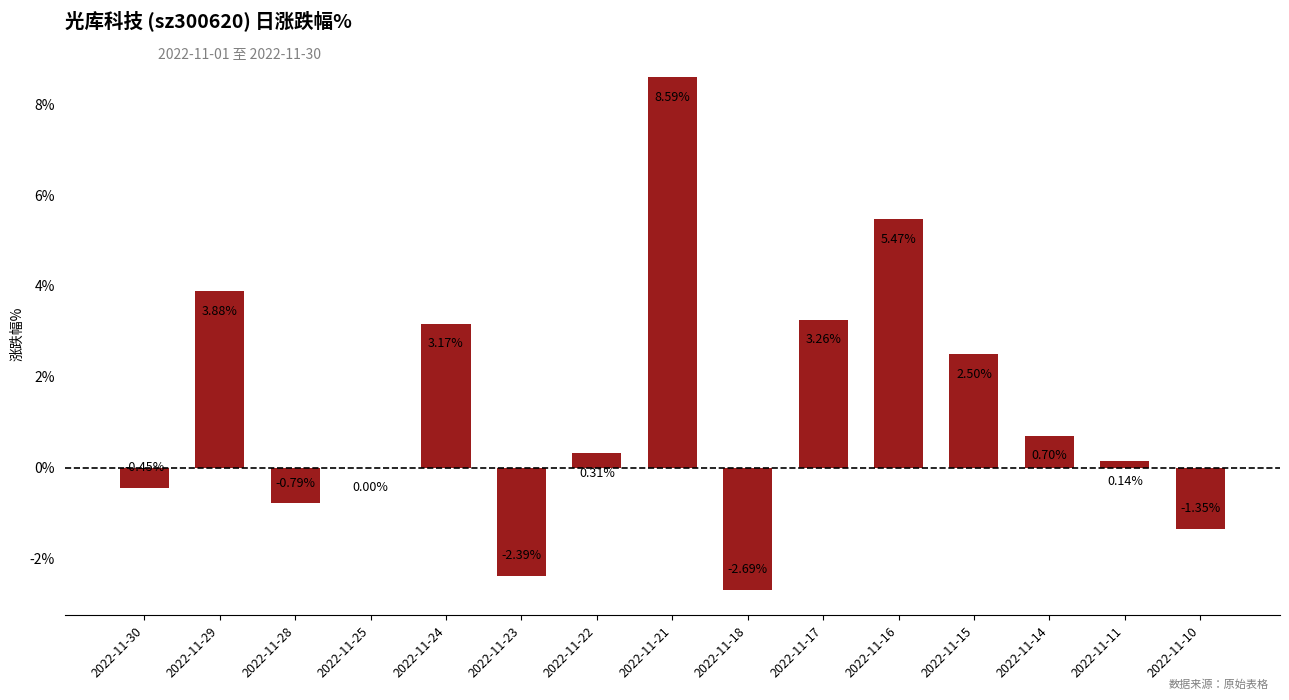

How many series are shown in this chart?

1